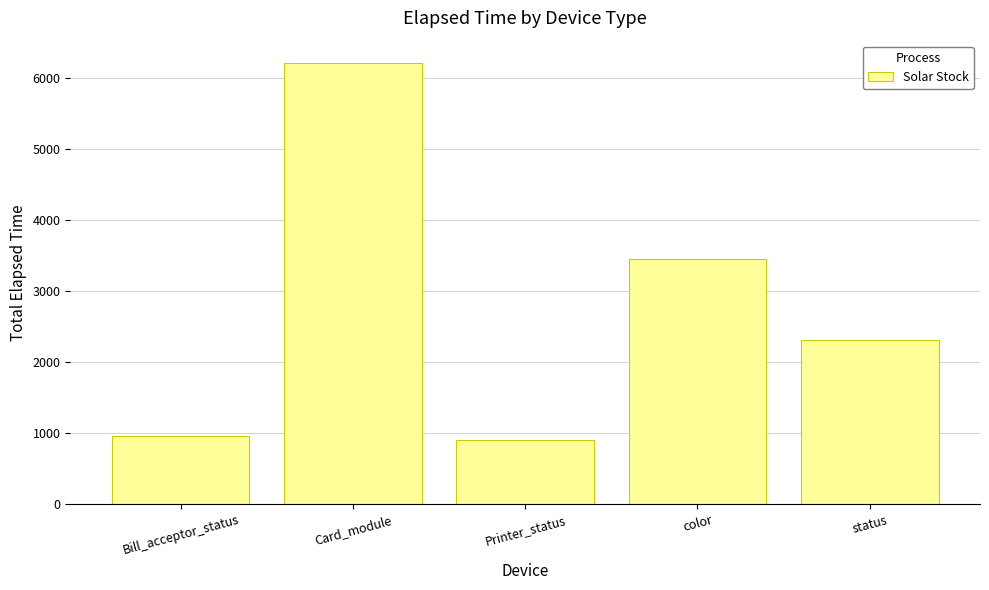

True or false: the data shows 899 at Printer_status.

True